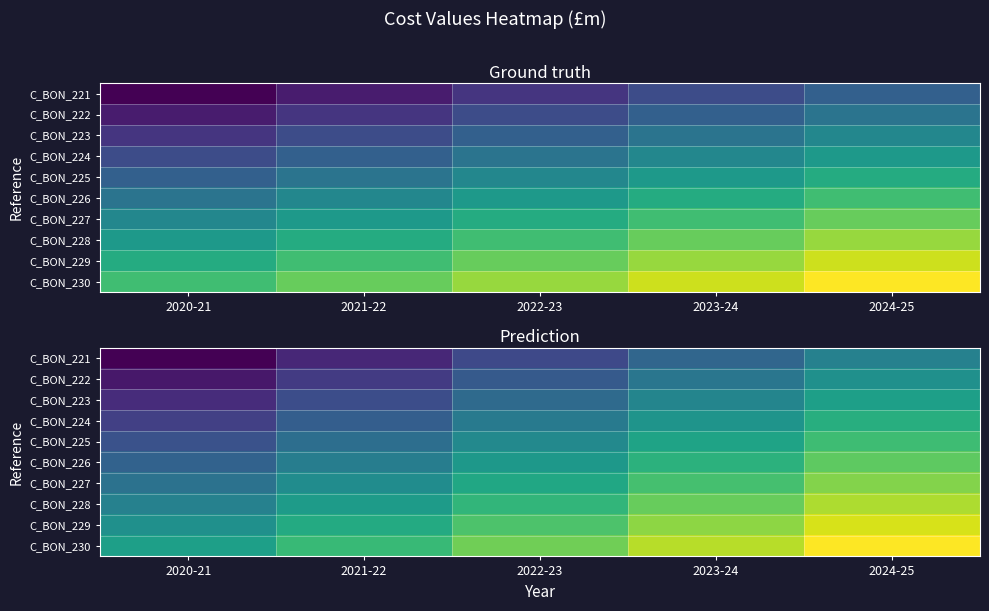

At how many categories does at least one series exceed 14?

5